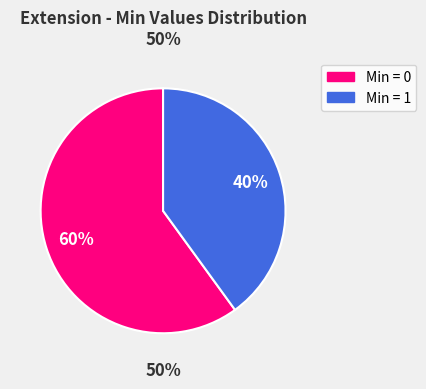

Does Extension account for over 50% of the chart?

No